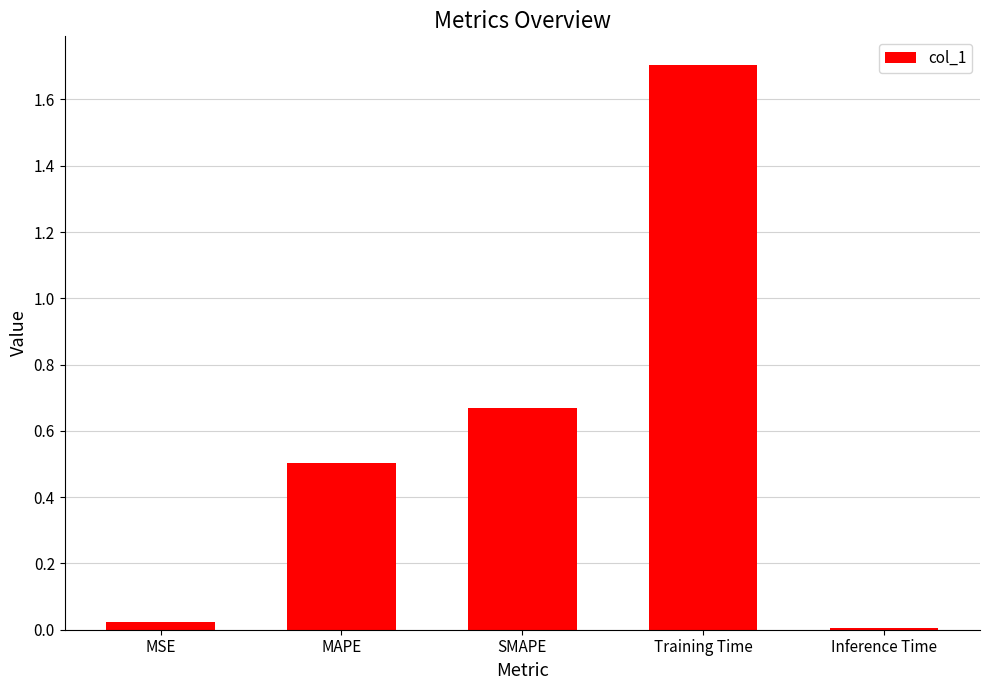

List the labels in order of value, smallest first.

Inference Time, MSE, MAPE, SMAPE, Training Time